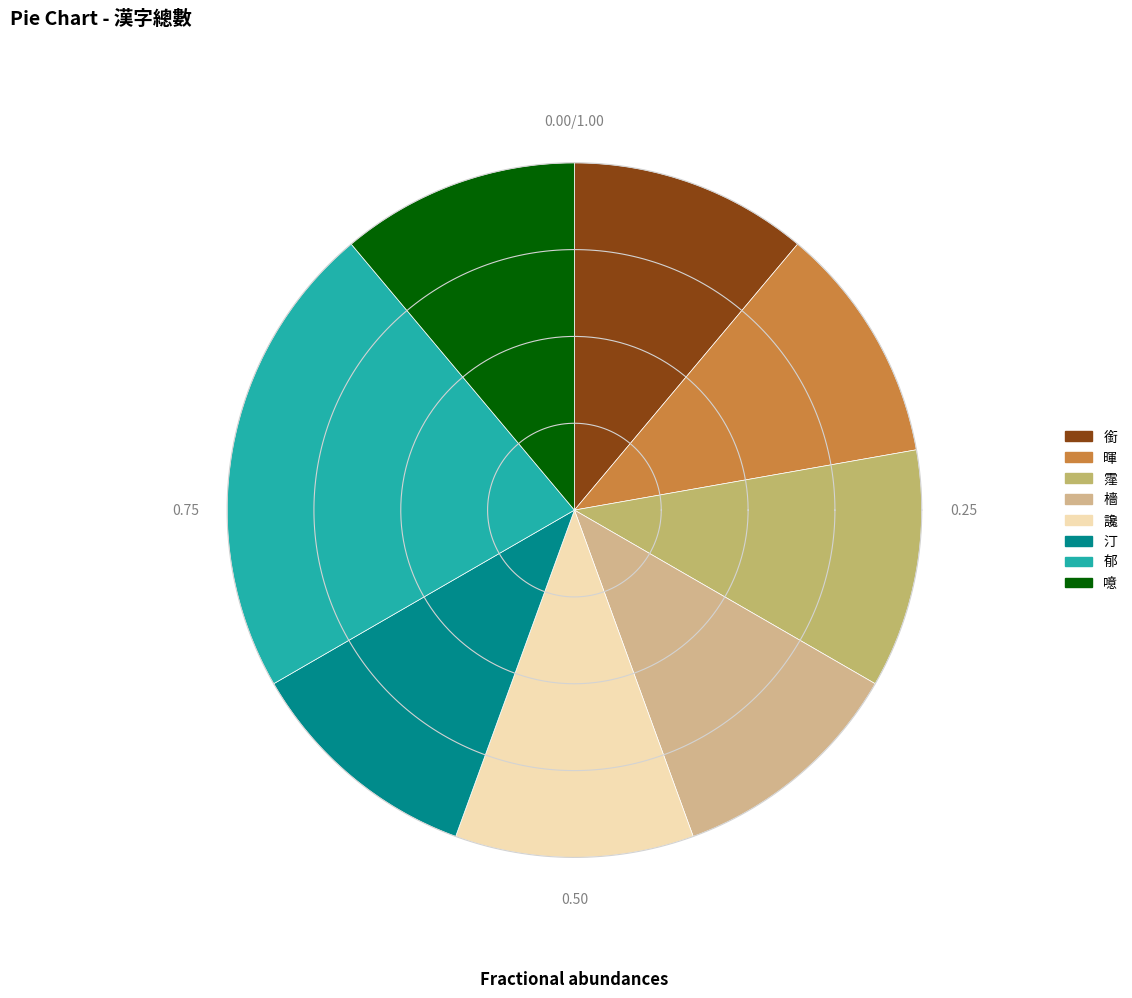

Combined, what portion of the pie is 讒 and 銜?

22.2%